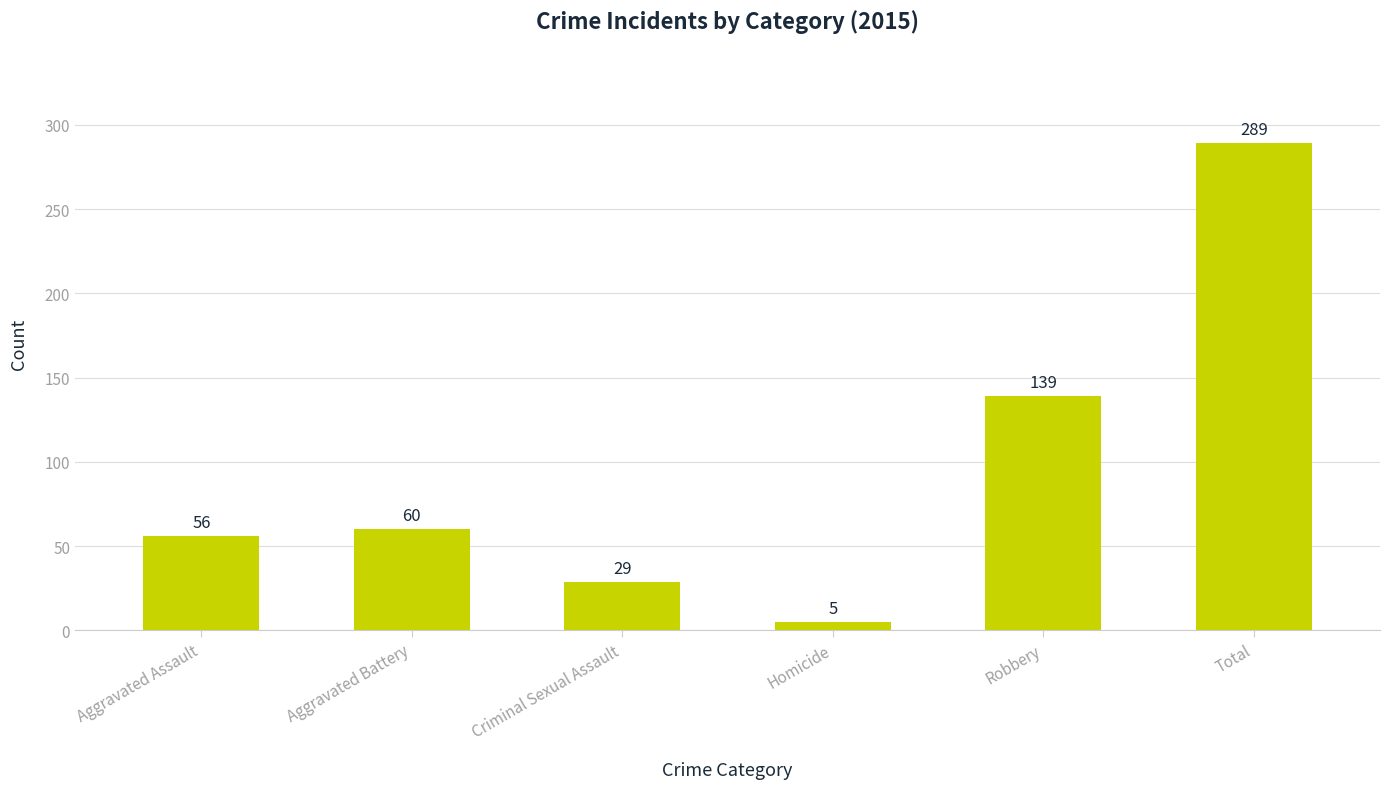

Which category has the highest value across all series?

Total